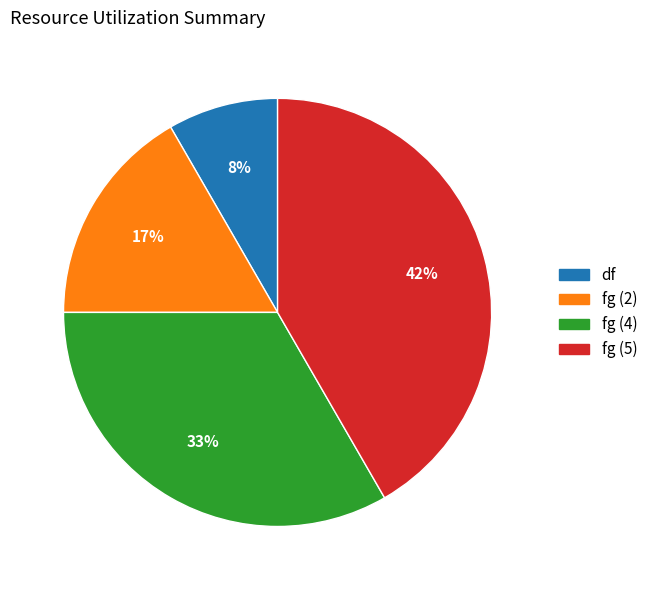

Is there a majority slice in this chart?

No